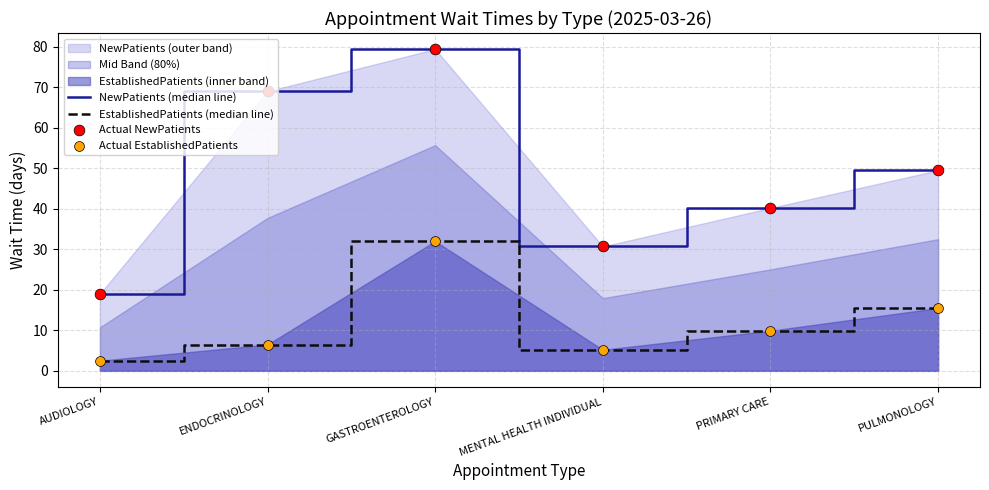

At how many categories does at least one series exceed 39?

4